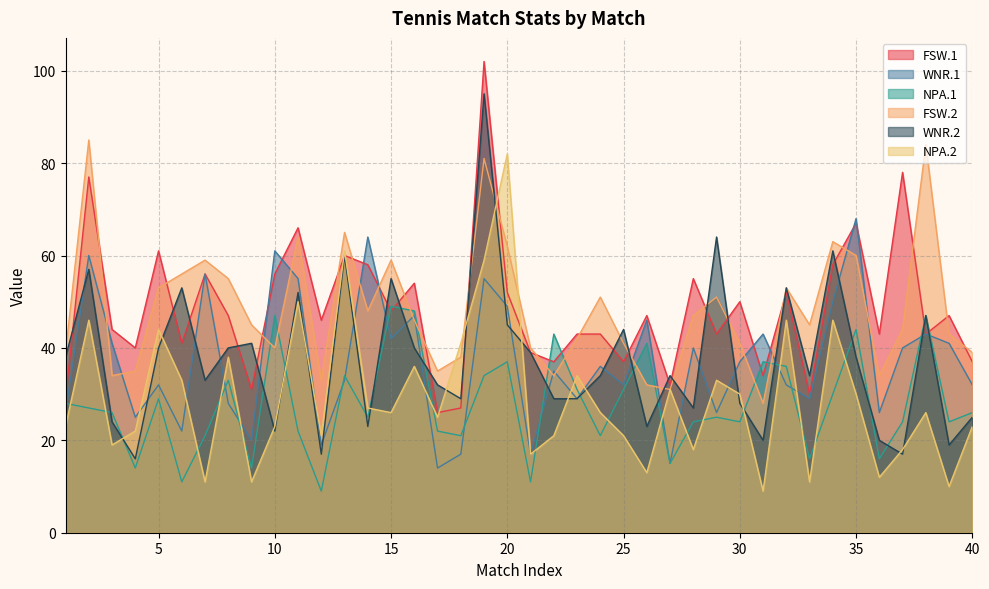

Rank the categories by NPA.2 value from highest to lowest.

20, 13, 19, 11, 2, 32, 34, 5, 18, 8, 16, 23, 6, 29, 27, 30, 35, 14, 15, 24, 38, 17, 1, 10, 40, 4, 12, 22, 25, 3, 28, 37, 21, 26, 36, 7, 9, 33, 39, 31